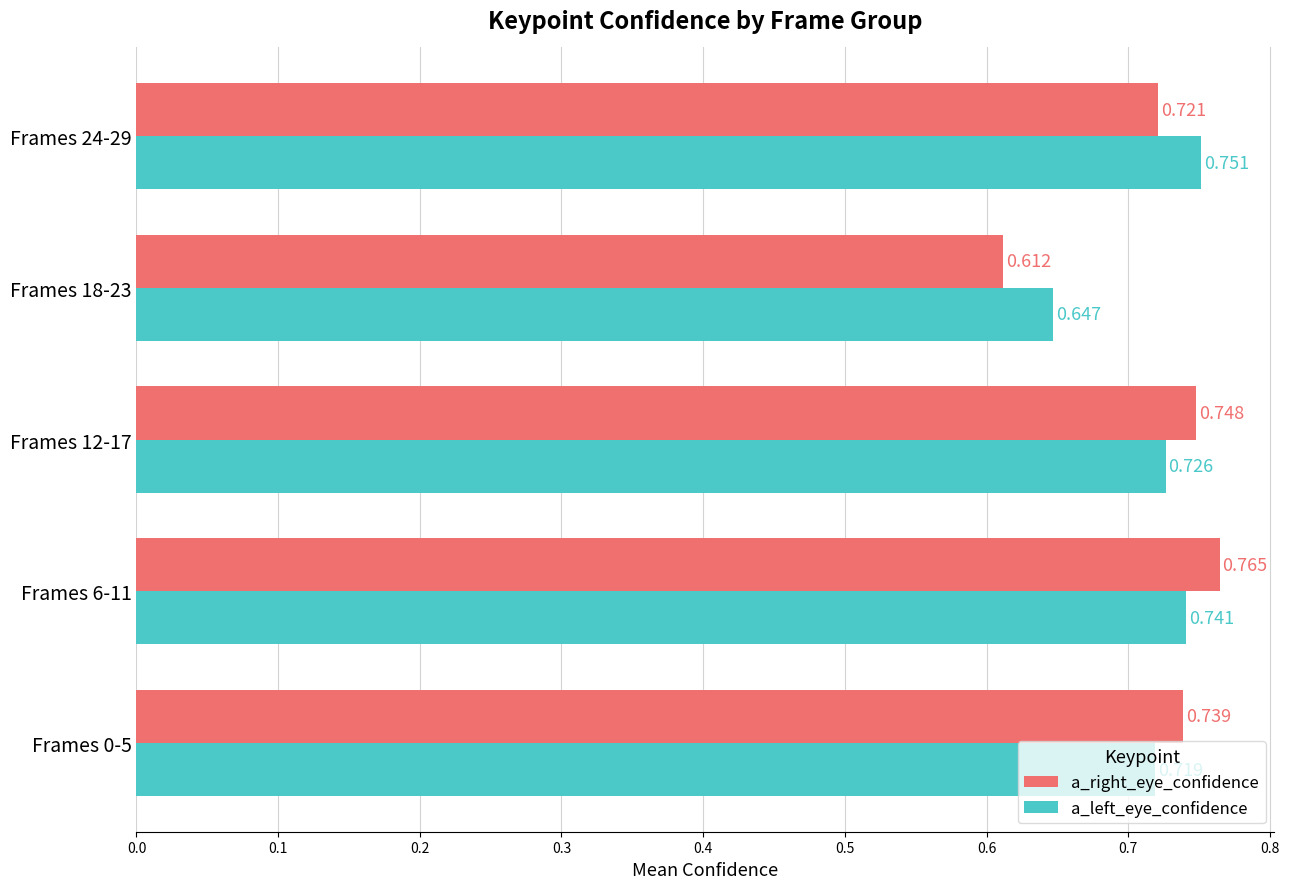

What is the sum of all a_right_eye_confidence values?

3.6